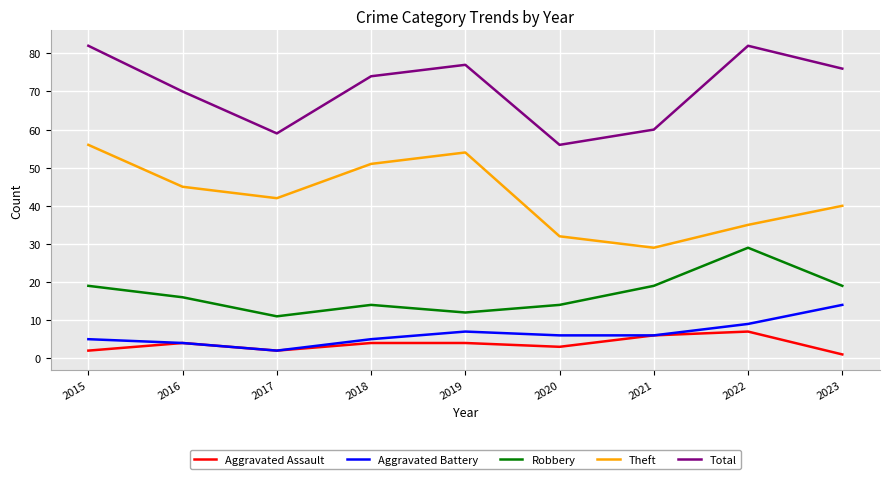

True or false: Aggravated Battery and Robbery intersect in this chart.

False